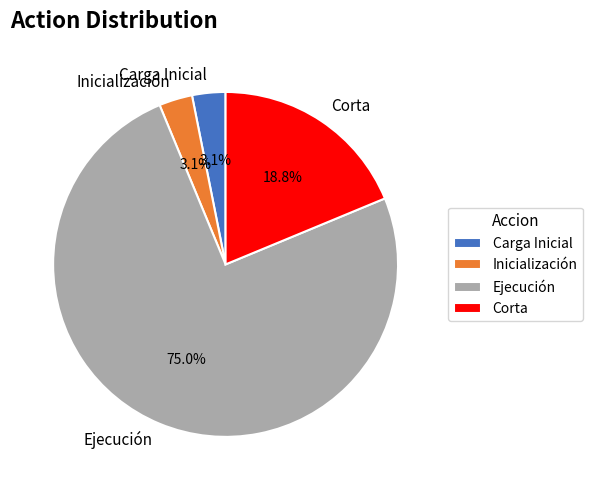

How many slices are in this pie chart?

4